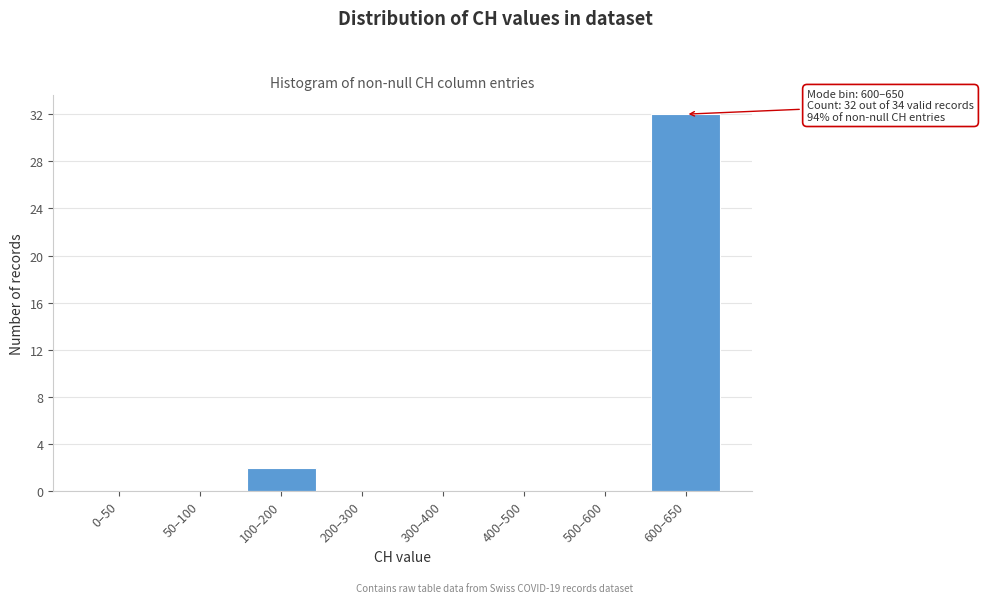

Reading left to right, what are all the values shown in this chart?

0–50=0	50–100=0	100–200=2	200–300=0	300–400=0	400–500=0	500–600=0	600–650=32